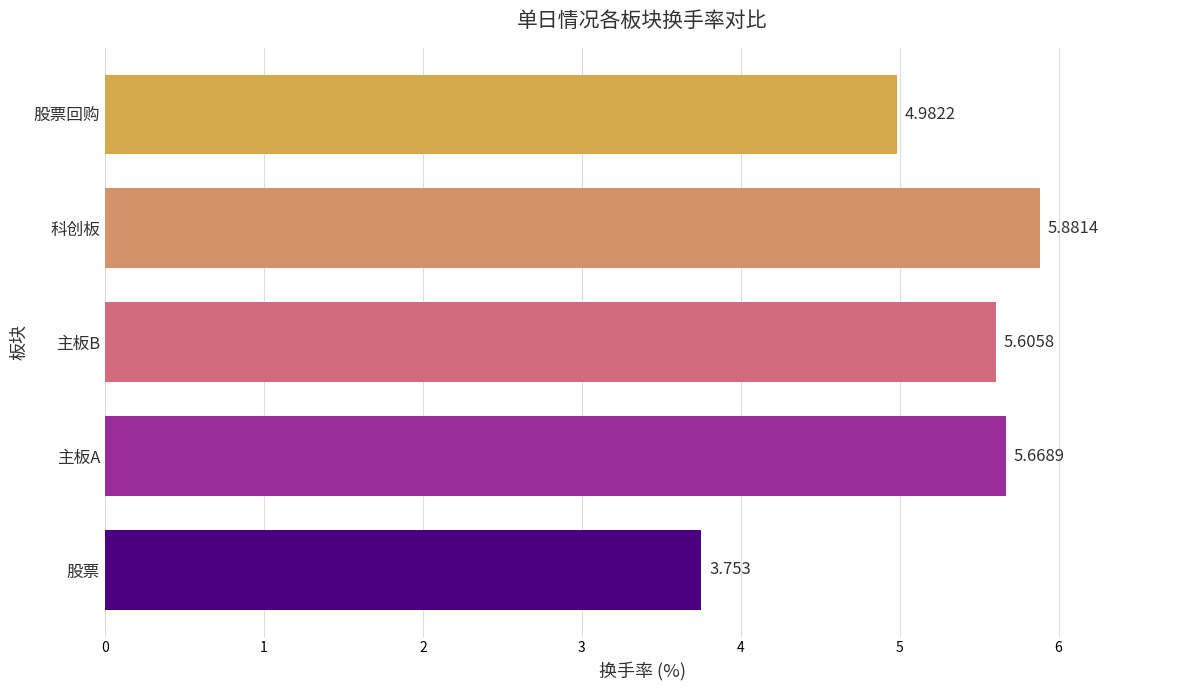

Which category has the lowest value across all series?

股票